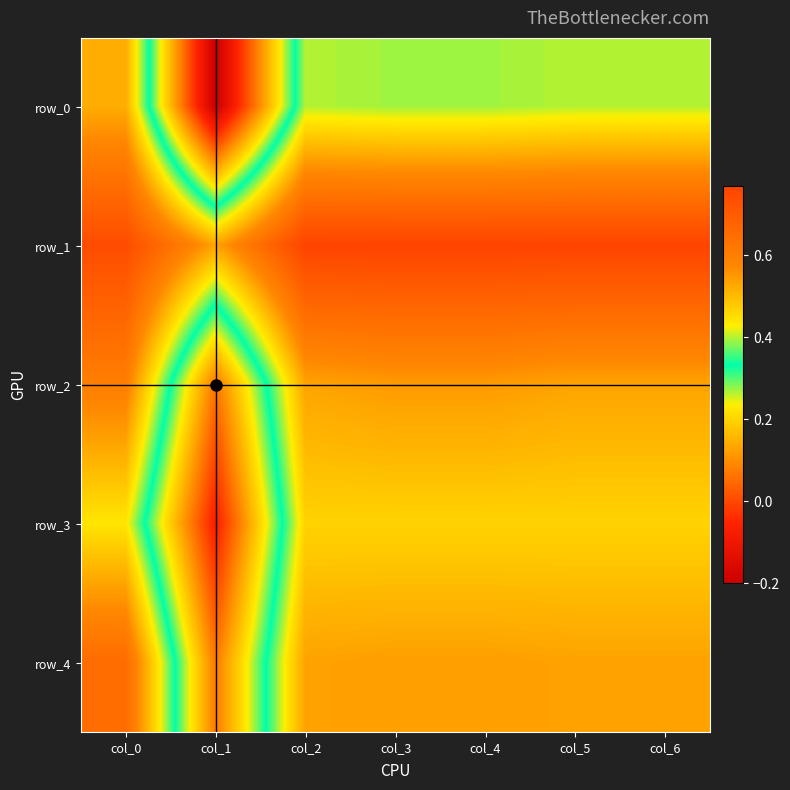

At how many categories does at least one series exceed 0?

7